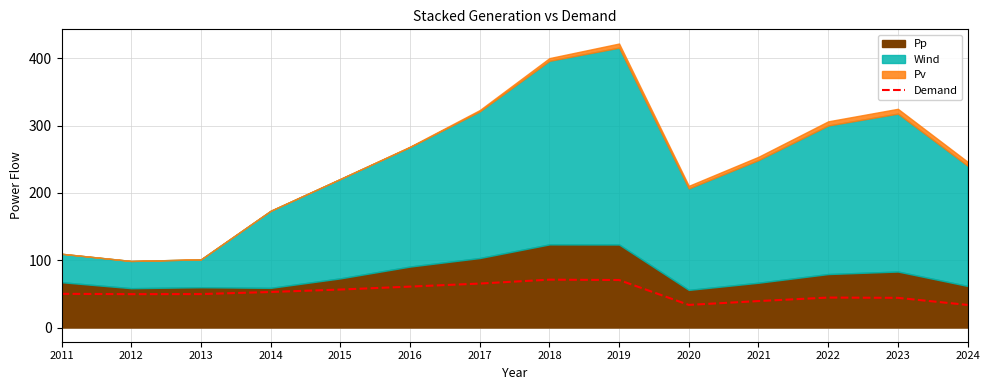

Where does the data first go above 50?

2011